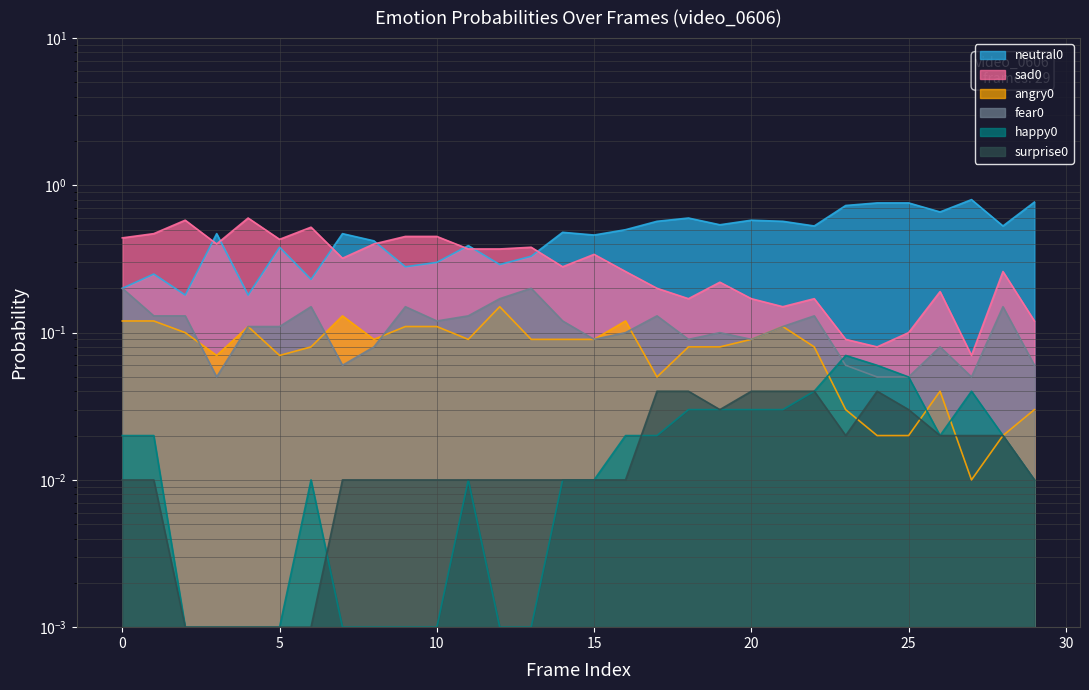

What is the difference between the second highest and minimum values in the sad0 series?

0.5